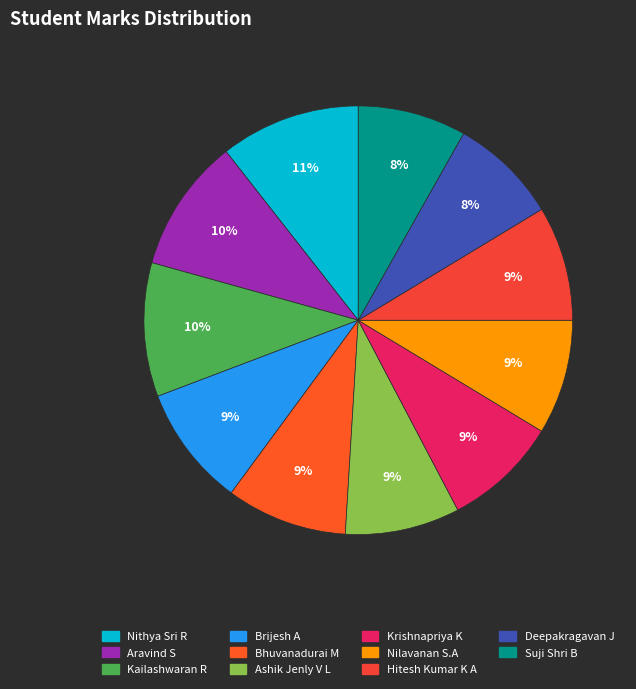

To the nearest percent, what is the difference between the Brijesh A and Deepakragavan J slice percentages?

1%